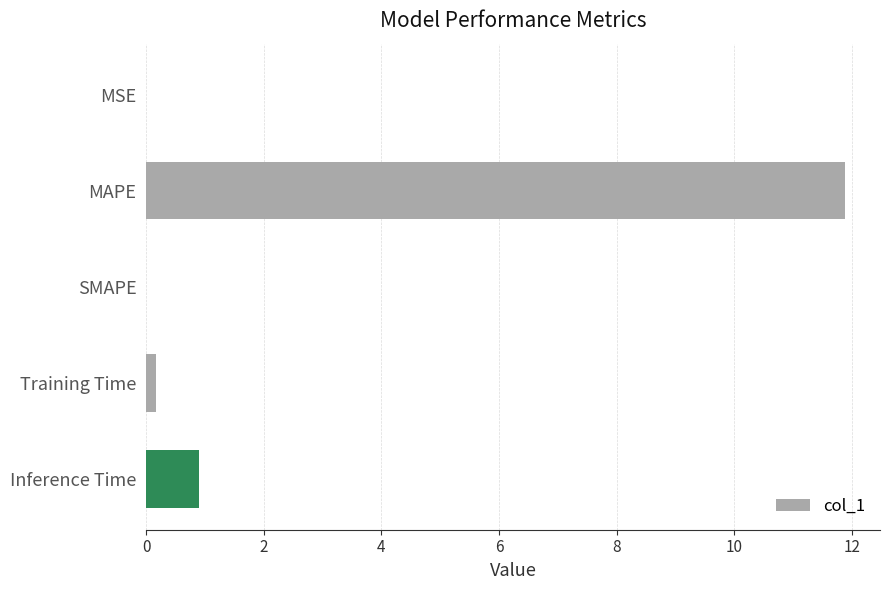

How many series are shown in this chart?

1